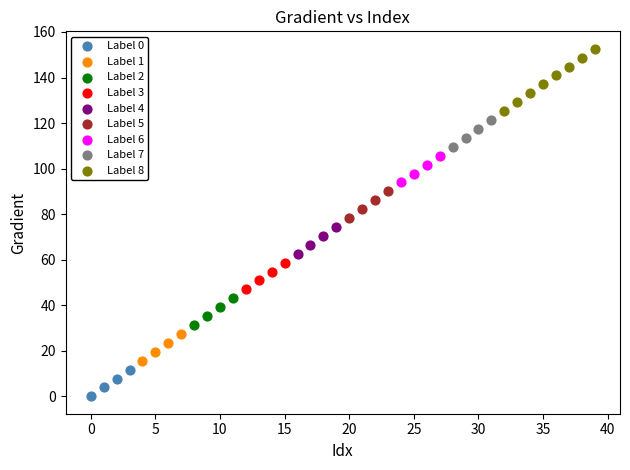

Which series contains the lowest Y value?

Label 0